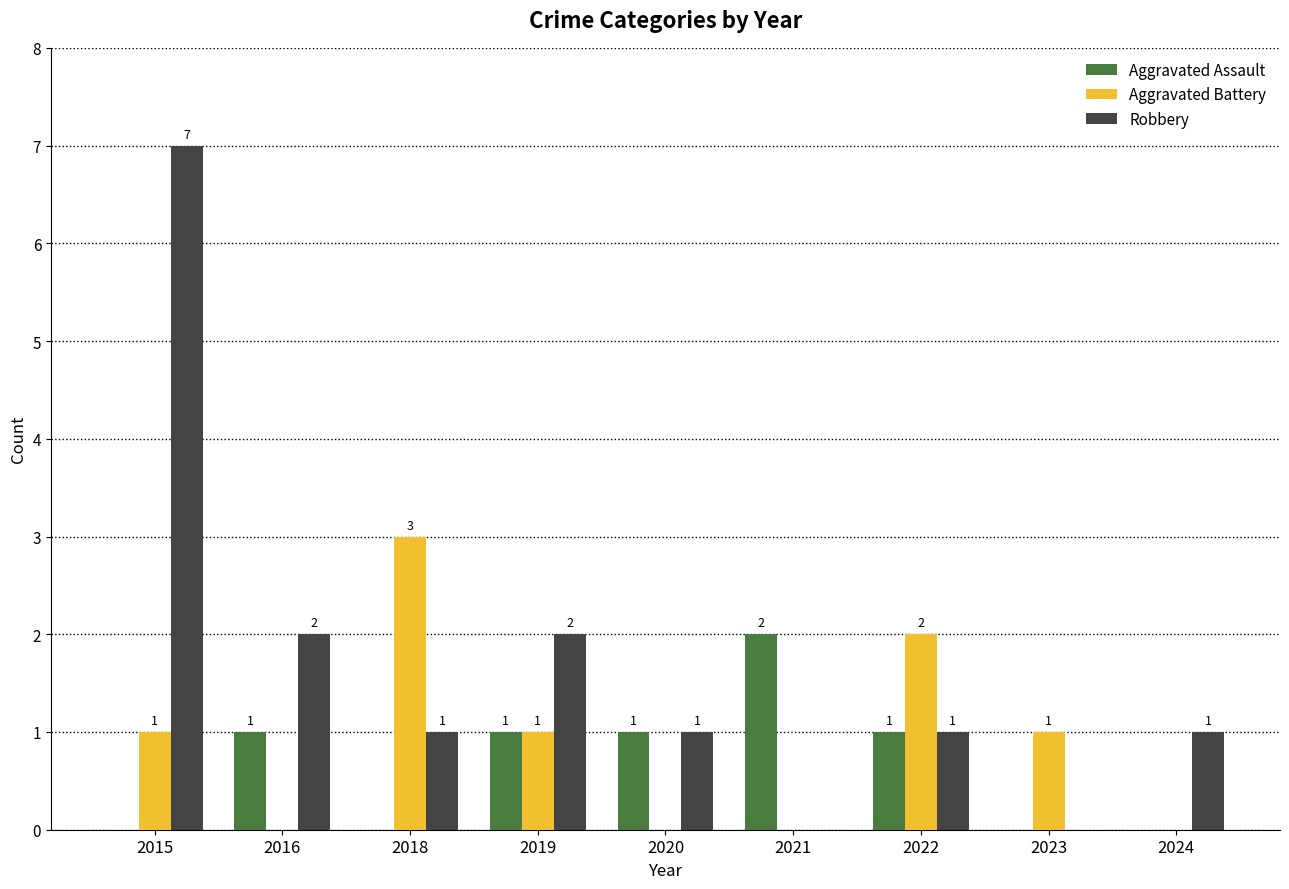

At which label does Robbery first exceed 1?

2015